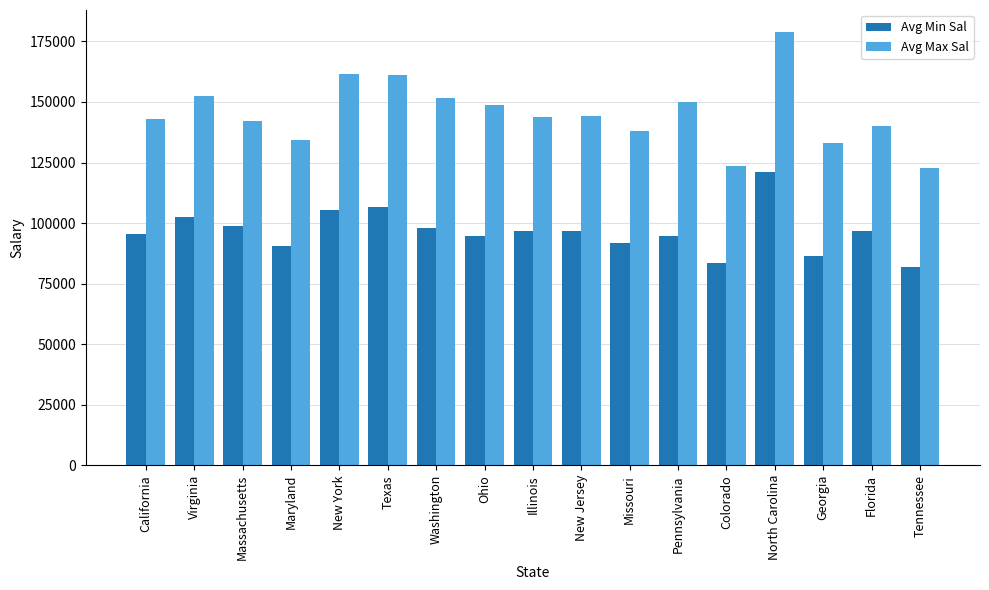

Rank the series by their average value, from lowest to highest.

Avg Min Sal, Avg Max Sal